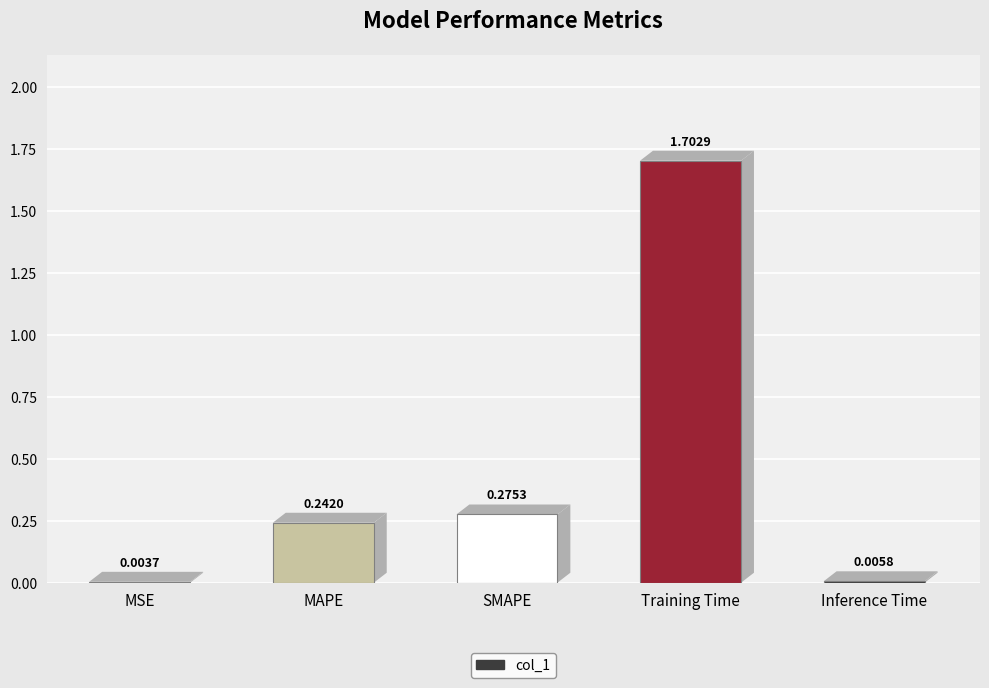

Where is the data nearest to the value 0?

MSE